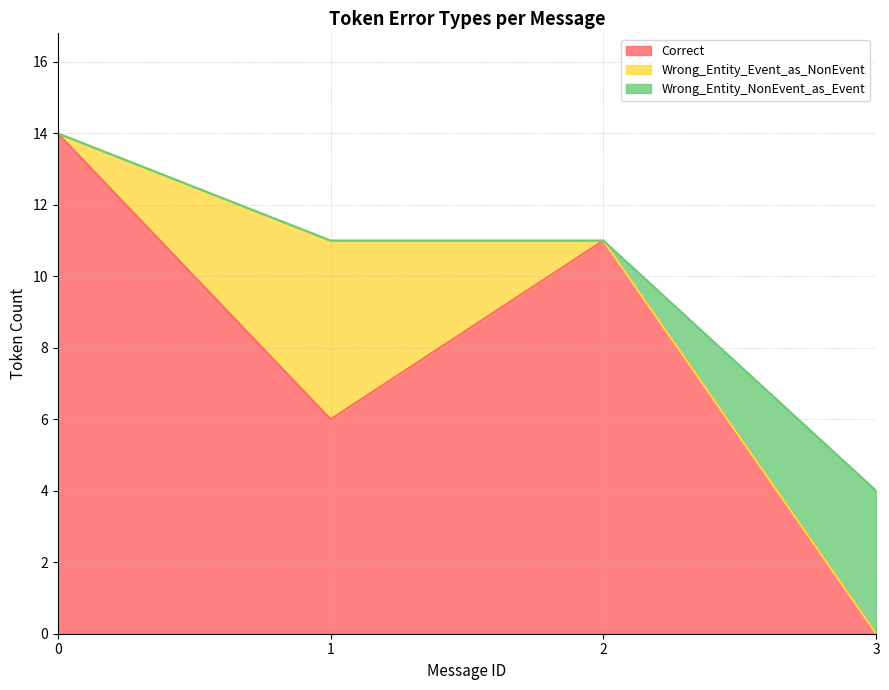

Rank the categories by Correct value from lowest to highest.

3, 1, 2, 0